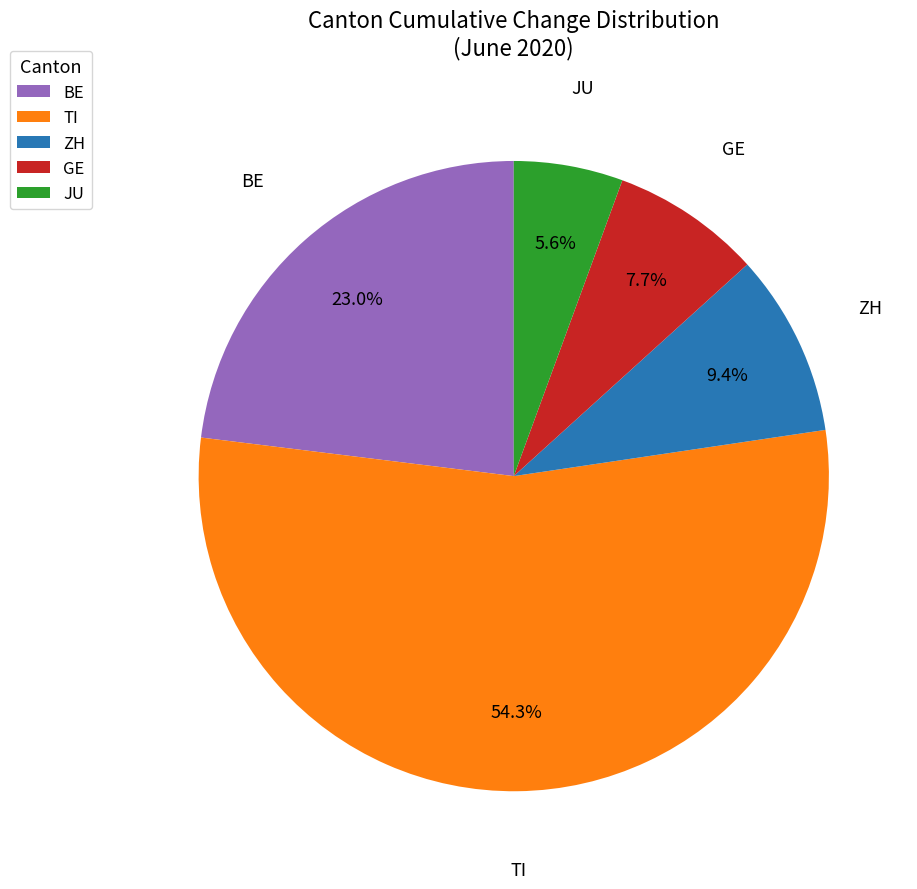

Is the sum of ZH and BE greater than half?

No